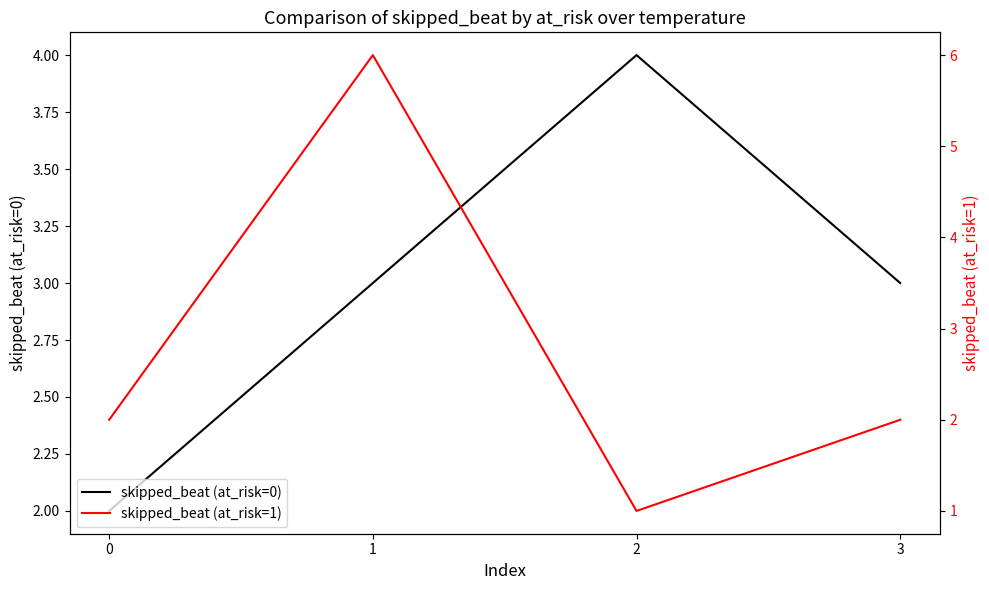

The value of skipped_beat (at_risk=1) at 1 is 8. True or false?

False